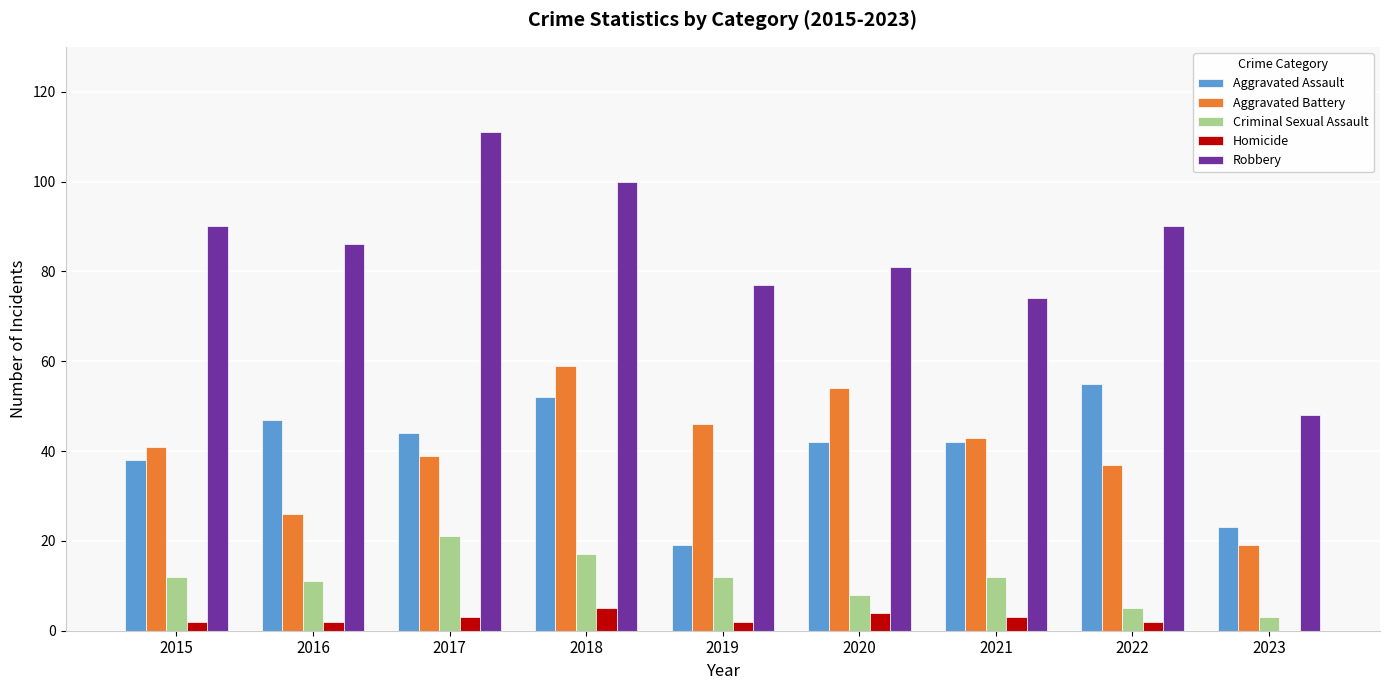

Which series has the widest spread of values?

Robbery